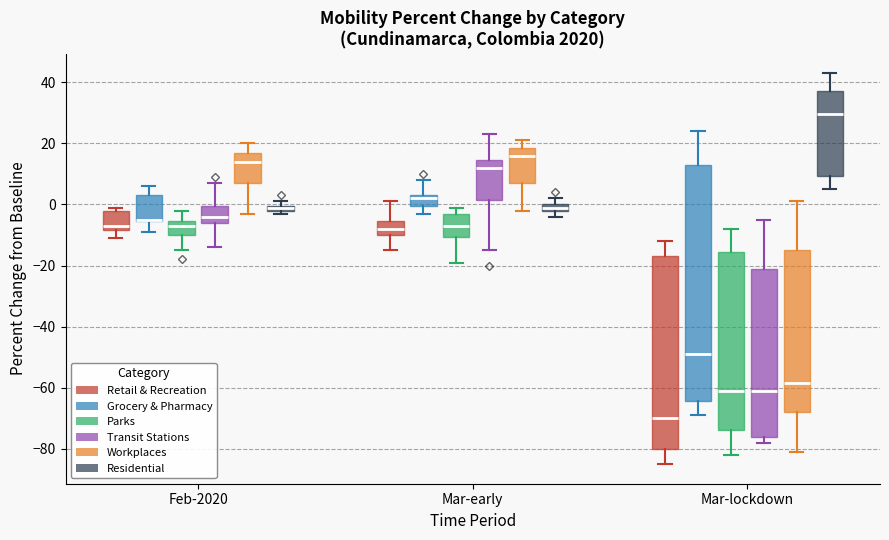

Comparing the boxes themselves (not the whiskers), which one is the tallest?

Mar-lockdown (Grocery & Pharmacy)